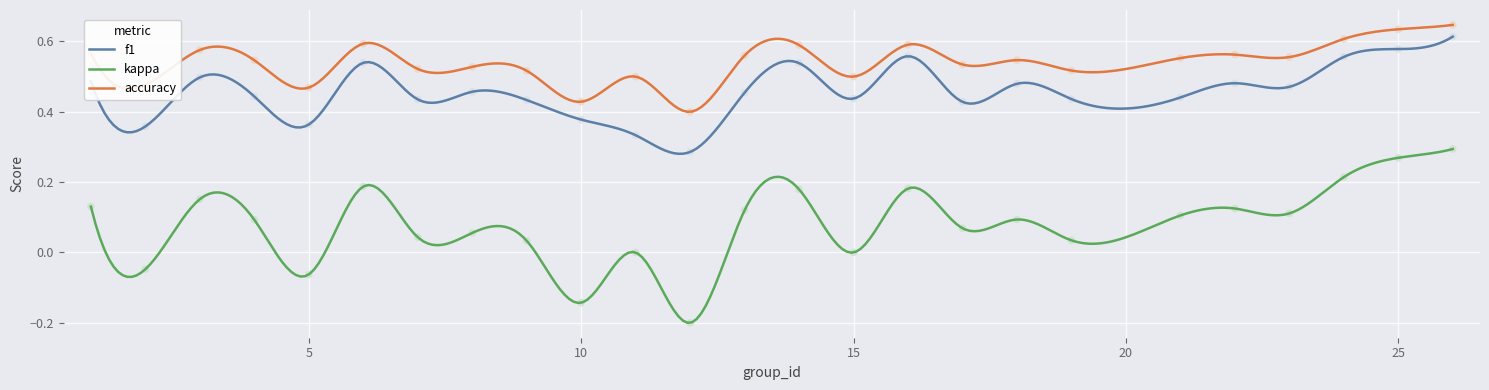

Is the value of kappa at 16 greater than the value of f1 at 8?

No